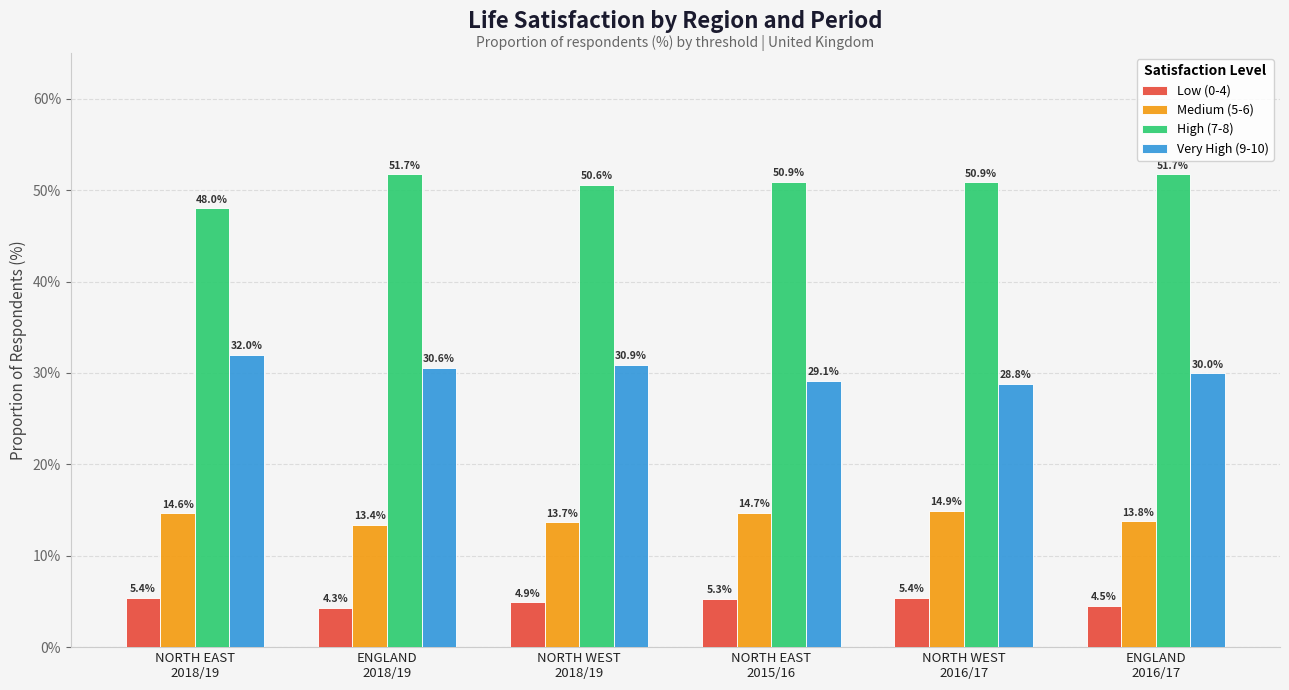

Reading right to left, extract all data points from this chart.

Low (0-4): 4.5	5.4	5.3	4.9	4.3	5.4
Medium (5-6): 13.8	14.9	14.7	13.7	13.4	14.6
High (7-8): 51.7	50.9	50.9	50.6	51.7	48.0
Very High (9-10): 30.0	28.8	29.1	30.9	30.6	32.0